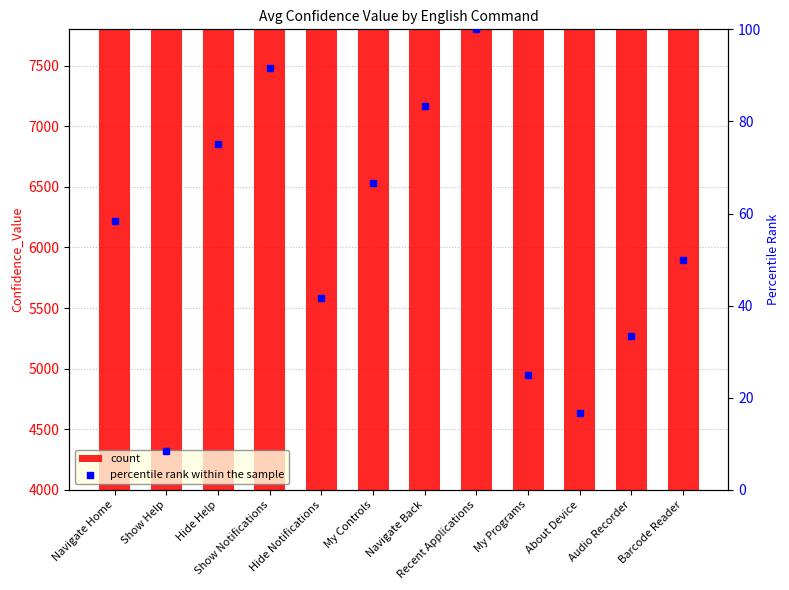

Which has a higher value, Recent Applications or Hide Help?

Recent Applications